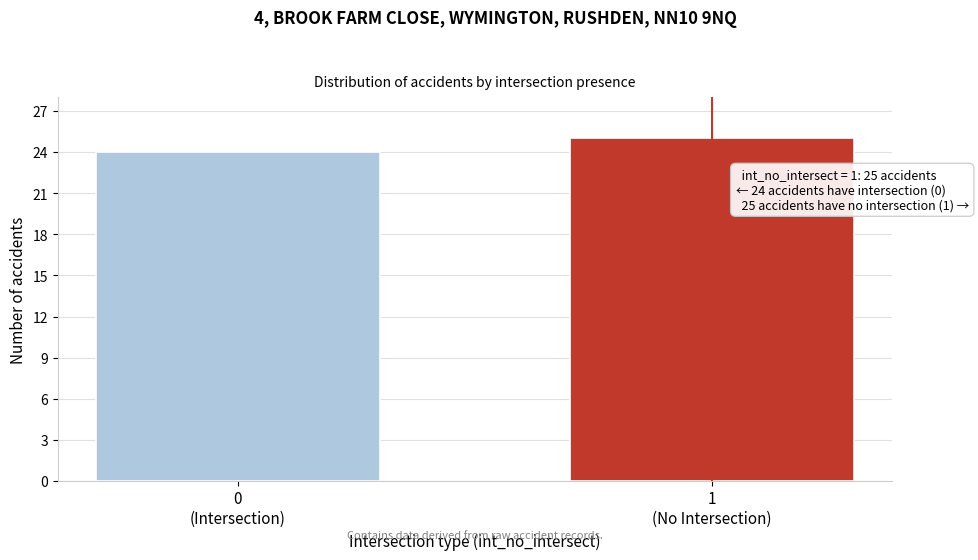

Reading left to right, extract all data points from this chart.

24	25